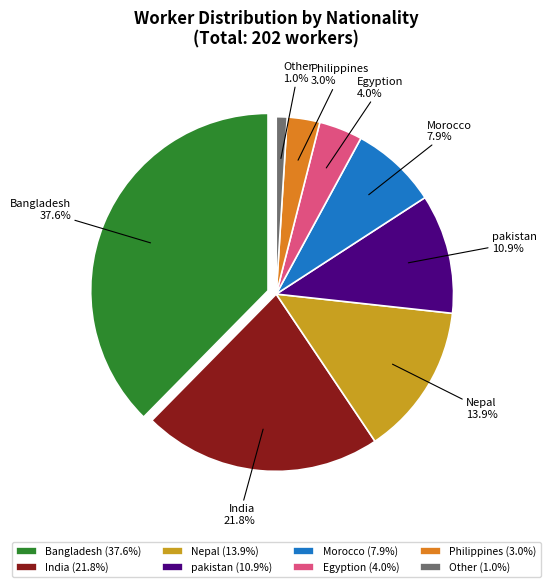

What is the smallest slice in the pie chart?

Other